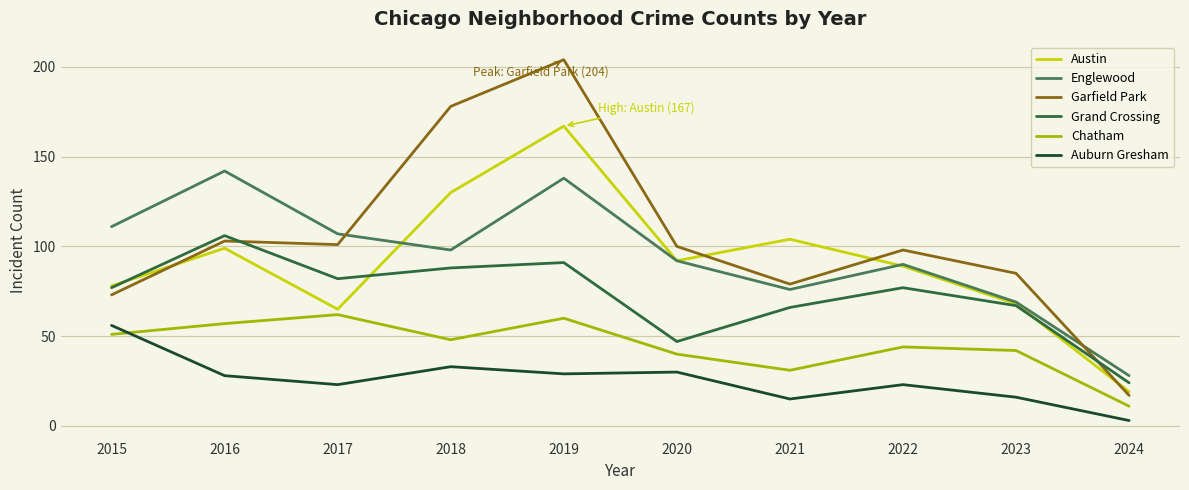

Reading left to right, what are all the values shown in this chart?

Austin: 78	99	65	130	167	92	104	89	68	19
Englewood: 111	142	107	98	138	92	76	90	69	28
Garfield Park: 73	103	101	178	204	100	79	98	85	17
Grand Crossing: 77	106	82	88	91	47	66	77	67	24
Chatham: 51	57	62	48	60	40	31	44	42	11
Auburn Gresham: 56	28	23	33	29	30	15	23	16	3